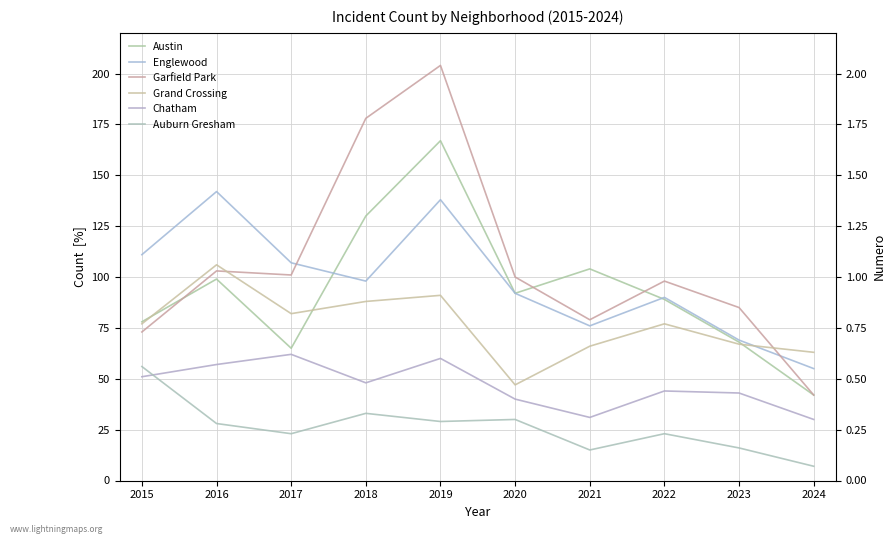

Does the chart display data point markers on the line(s)?

No